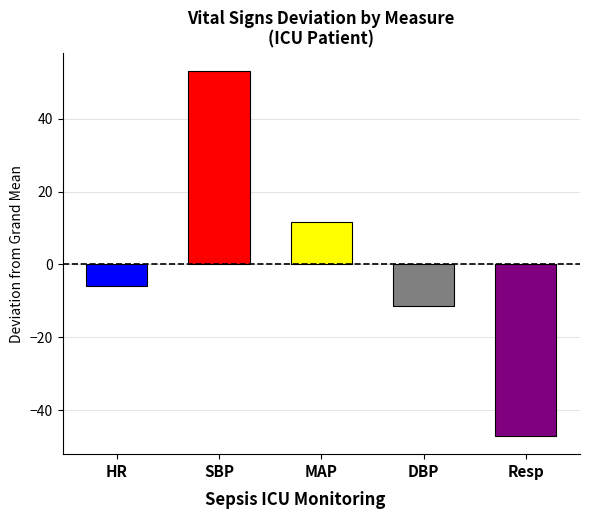

True or false: DBP has a value of 35.0 at 14.

False